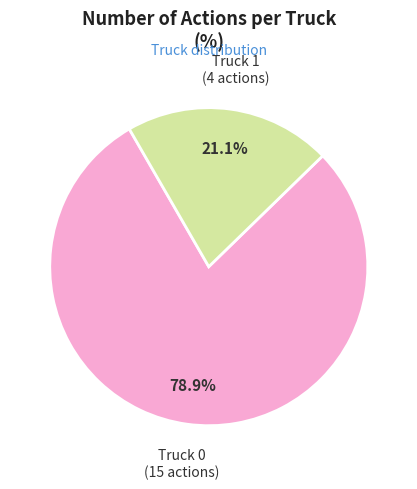

Is there any slice that represents more than half of the pie?

Yes